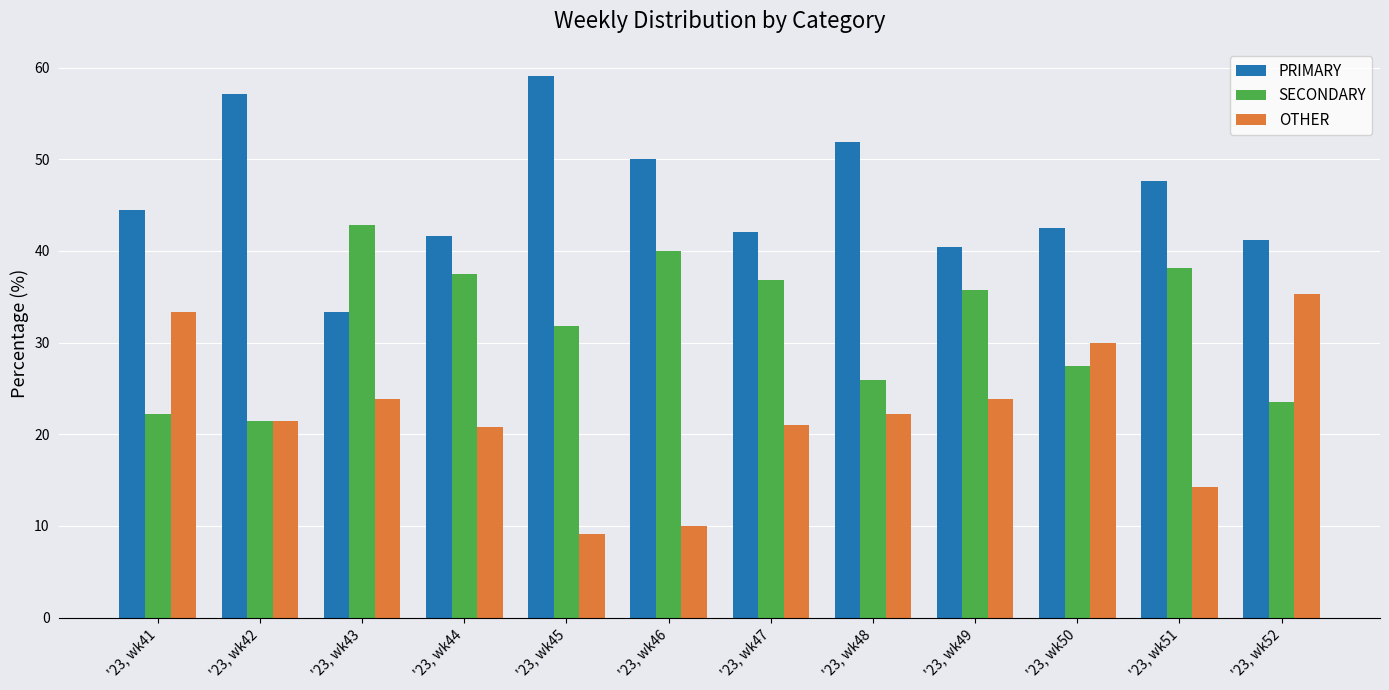

What is the total value across all series at '23, wk49?

100.0